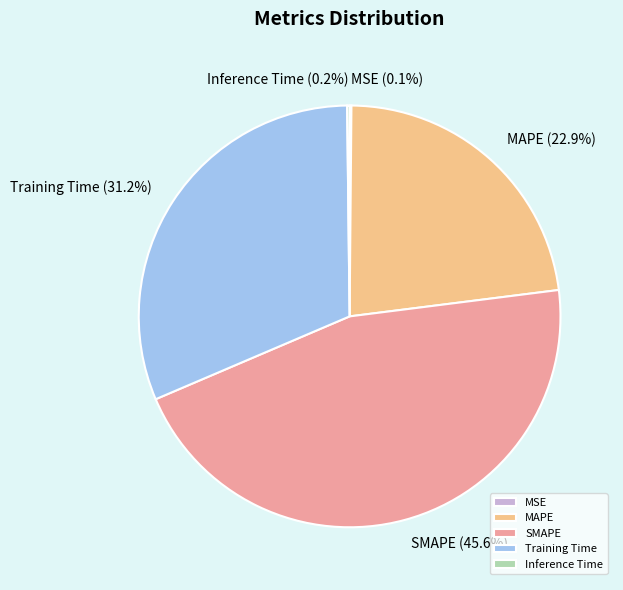

Is MAPE the majority of the pie?

No